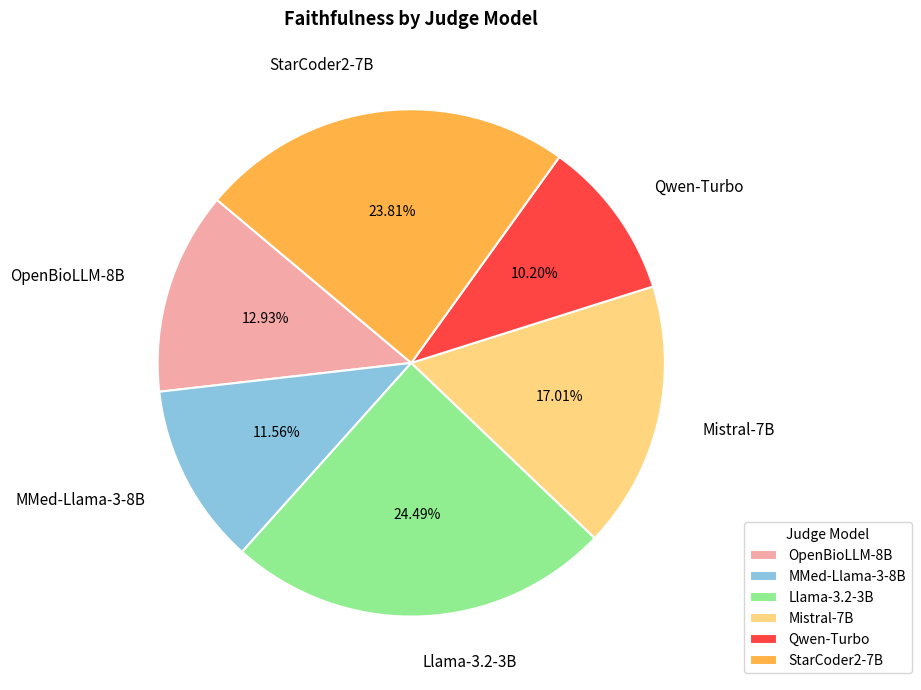

Rank the categories by value from lowest to highest.

Qwen-Turbo, MMed-Llama-3-8B, OpenBioLLM-8B, Mistral-7B, StarCoder2-7B, Llama-3.2-3B